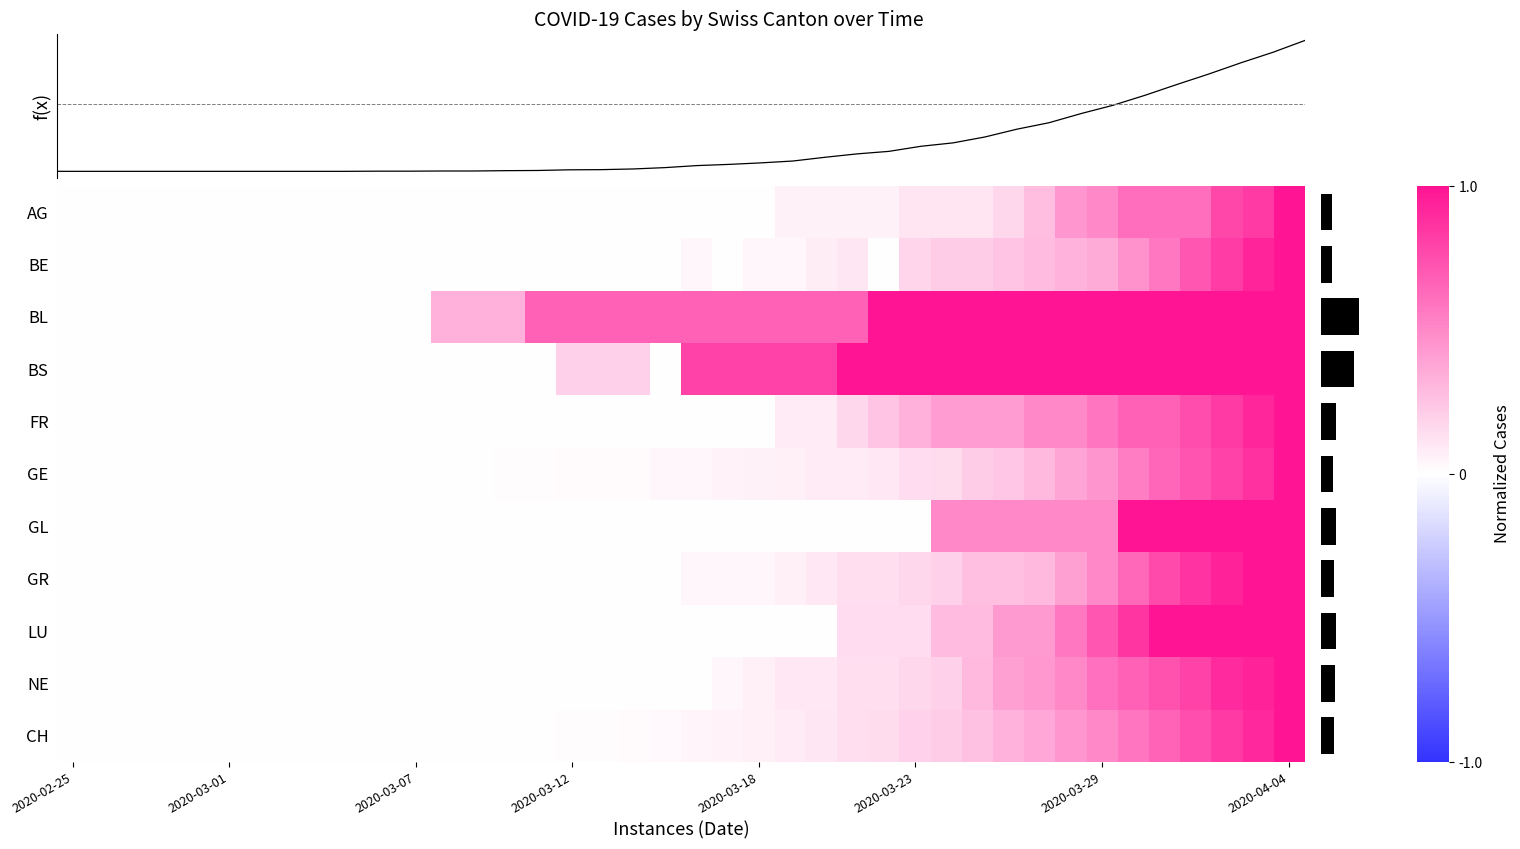

What is the spread (max minus min) of values at 18?

14.0